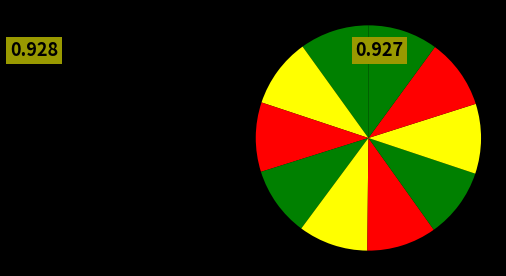

Count the number of slices in the pie.

10